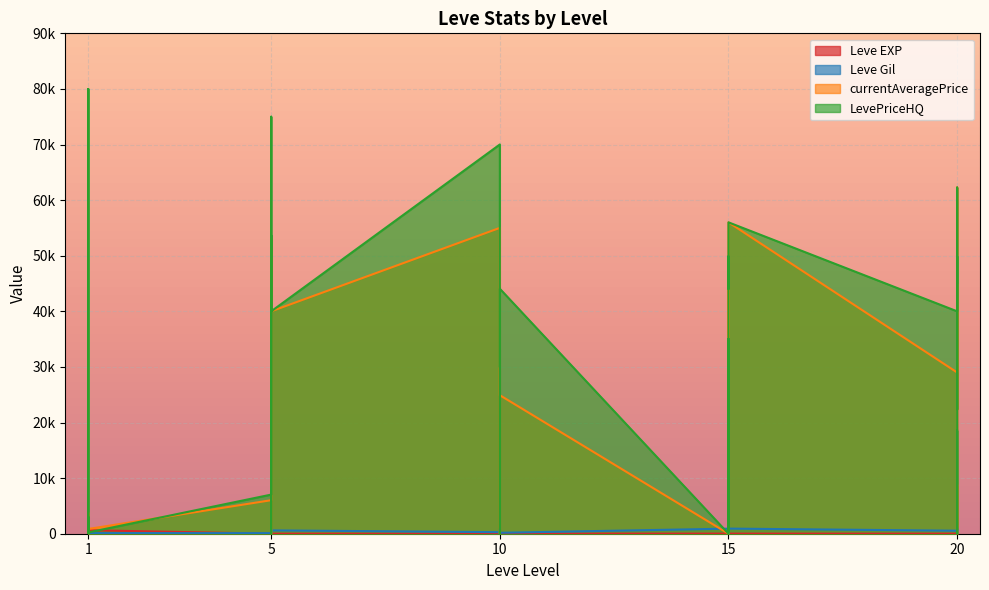

True or false: Leve EXP has a value of 2 at 15.

False